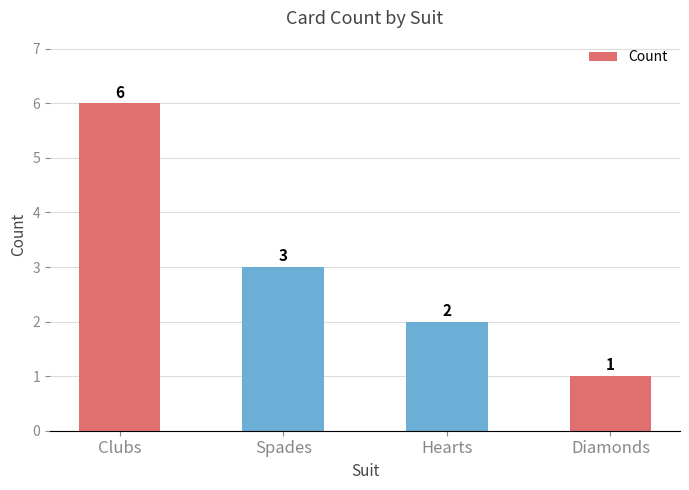

What is the greatest value displayed?

6